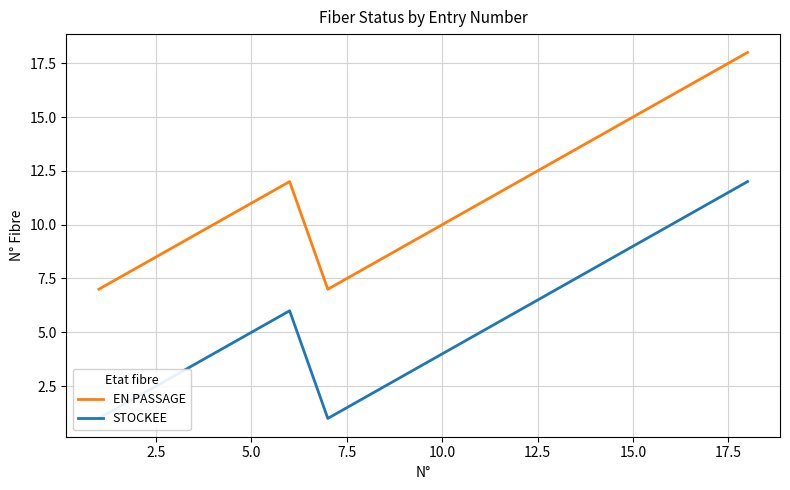

What is the maximum value shown in the chart?

18